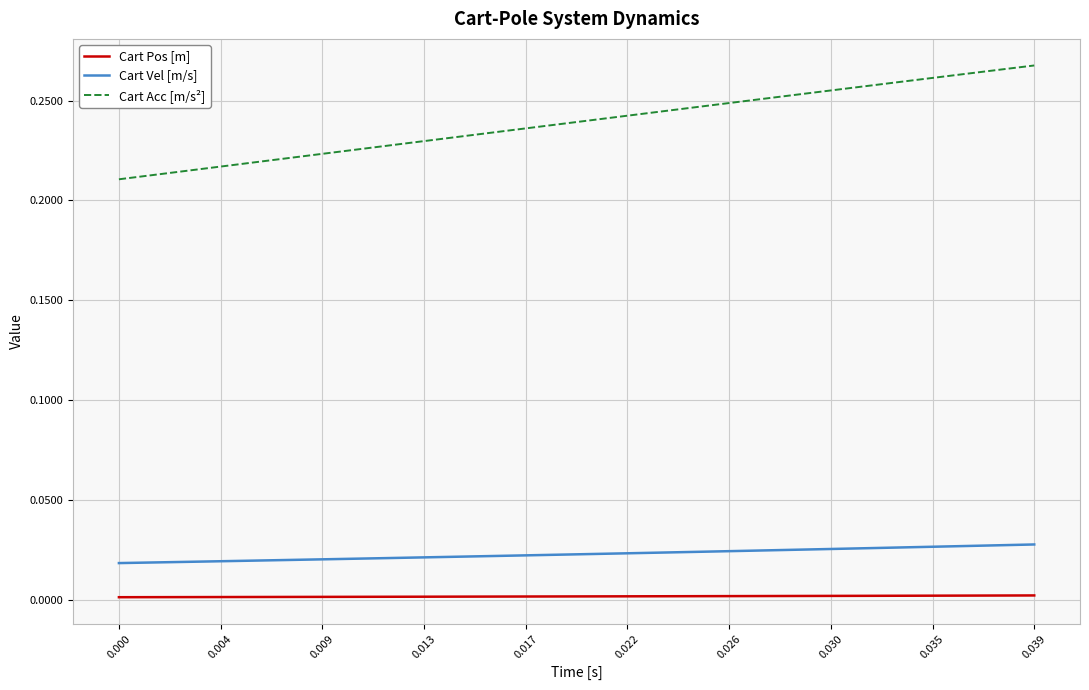

List the series in order of their peak value, highest first.

Cart Acc [m/s²], Cart Vel [m/s], Cart Pos [m]